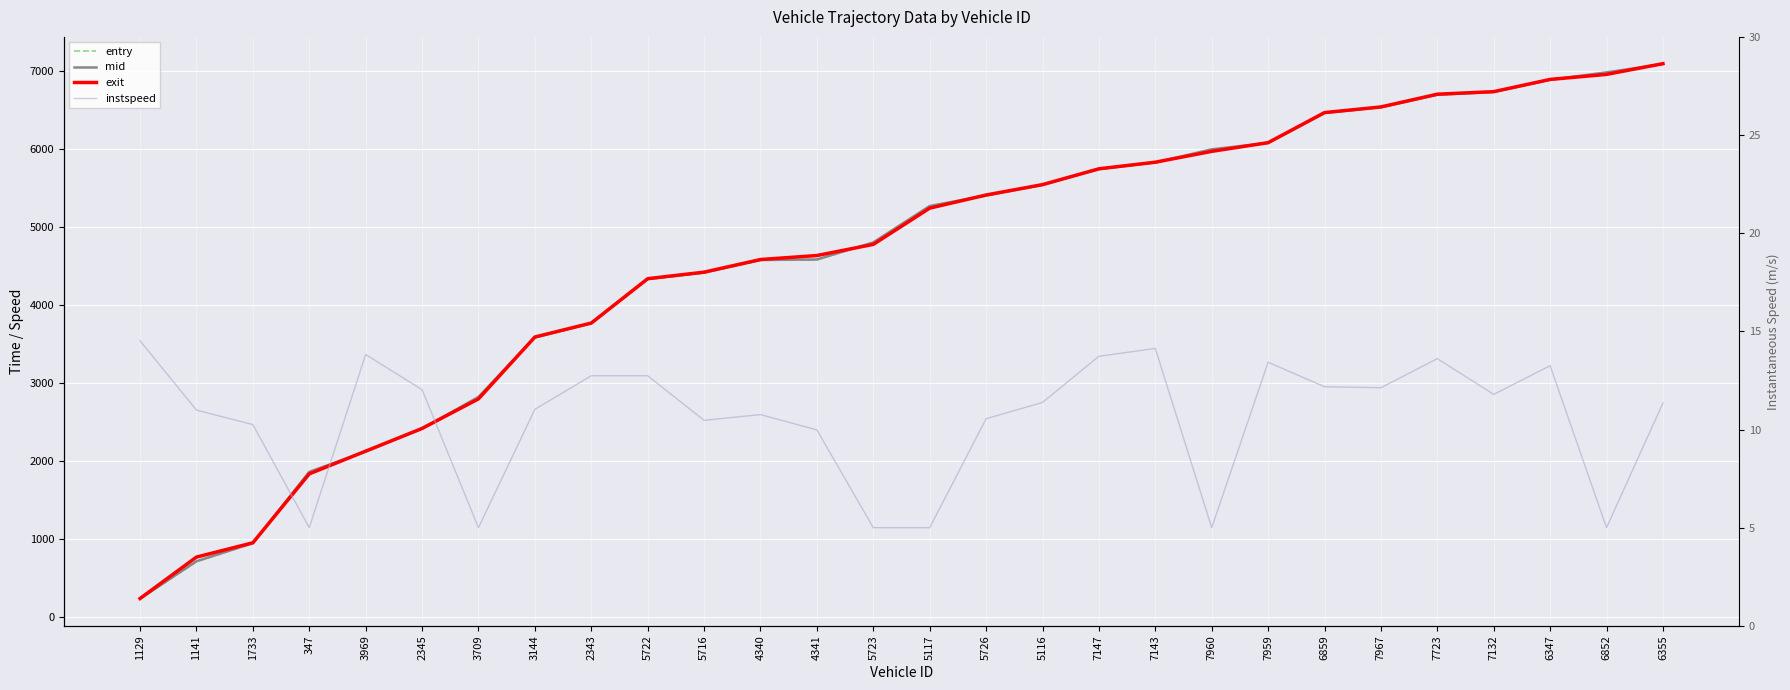

Where does the exit series first go above 5246?

5117